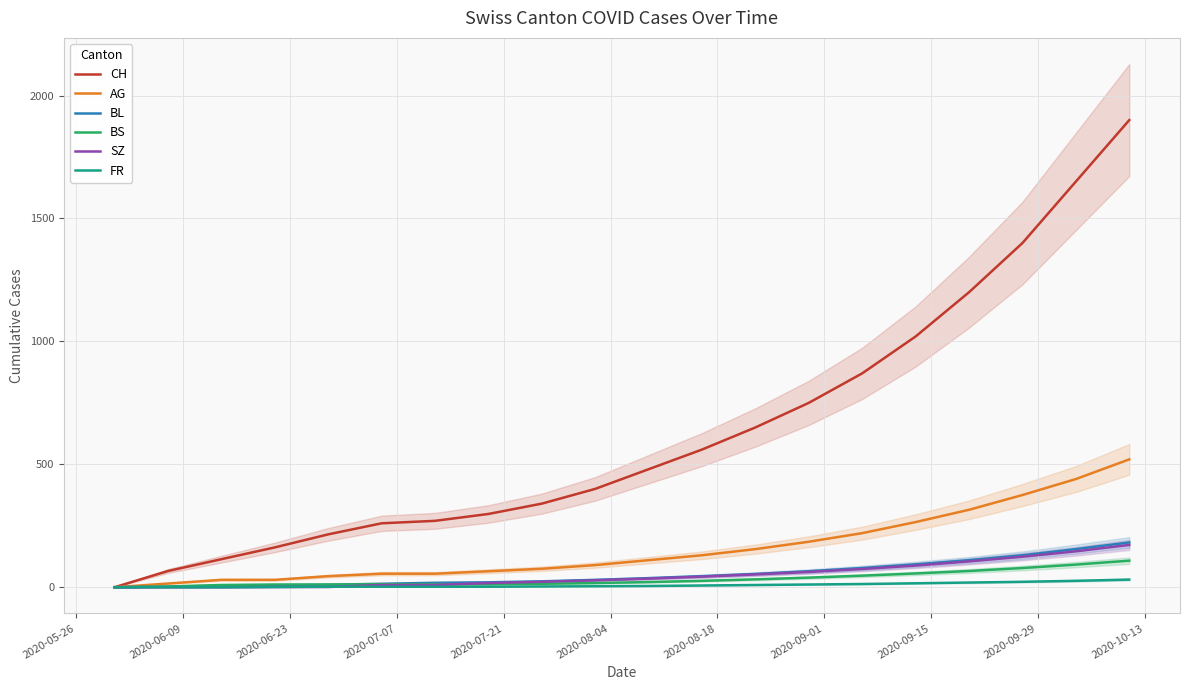

The value of BS at 2020-05-26 is 50. True or false?

False